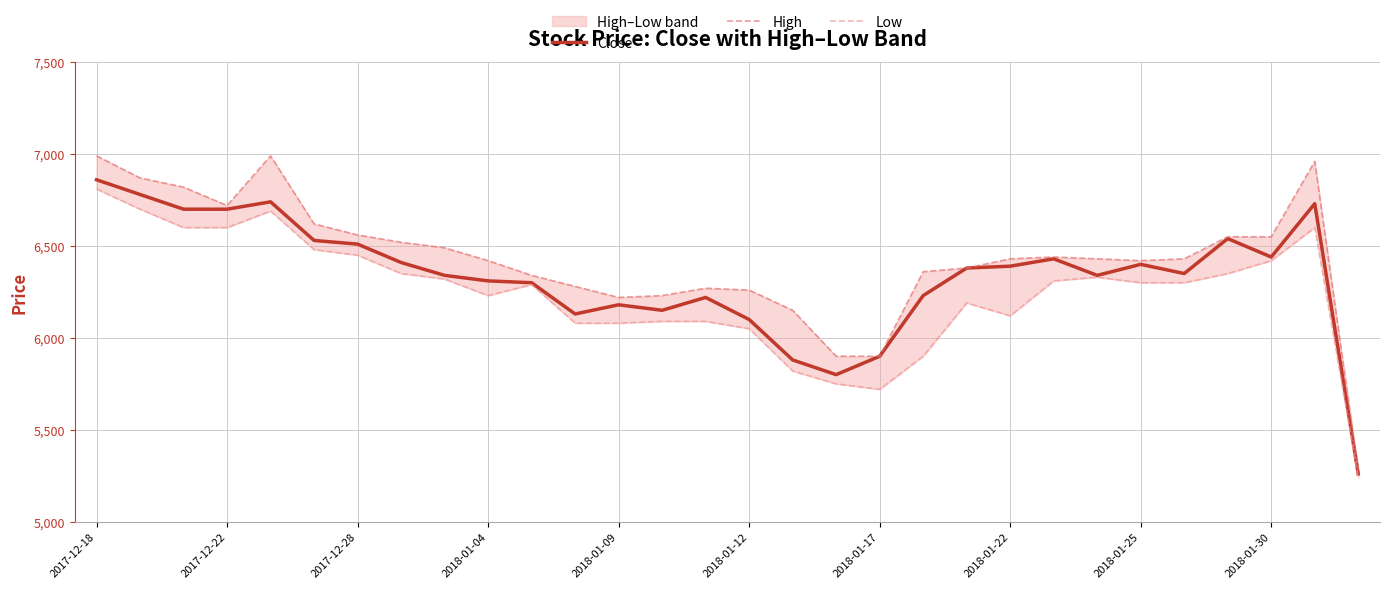

Rank the series by their maximum value, from highest to lowest.

High, Close, Low